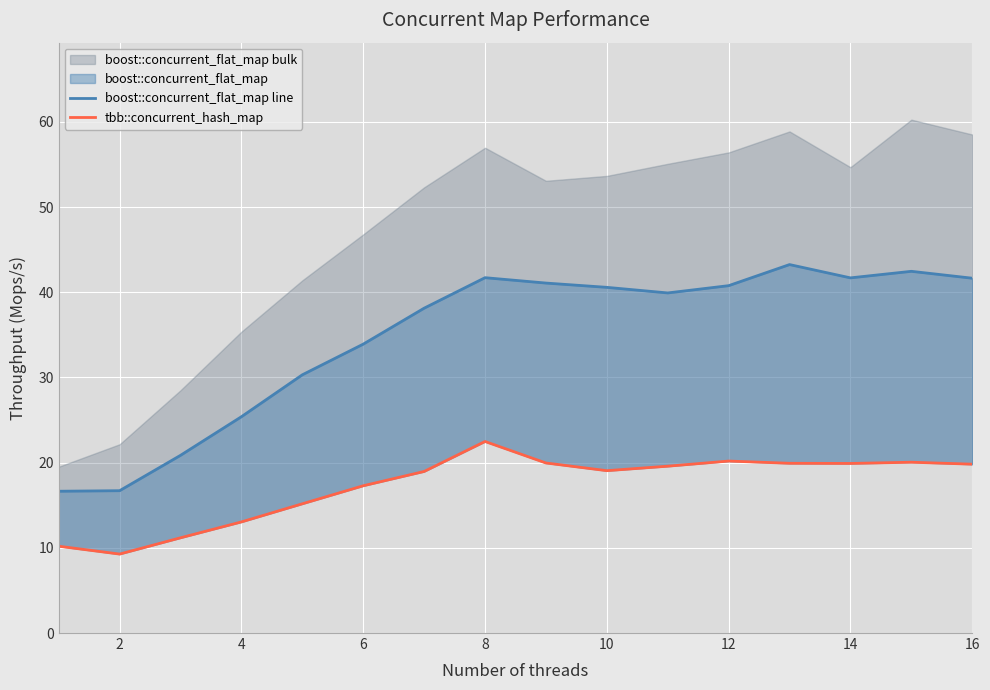

True or false: boost::concurrent_flat_map line and tbb::concurrent_hash_map cross at least once.

False